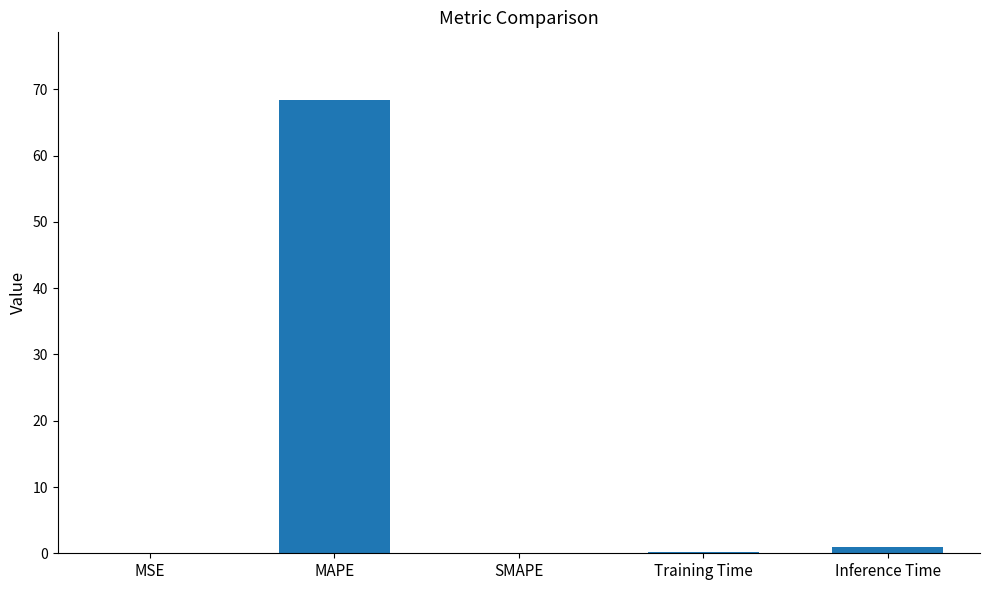

What is the sum of all values?

69.5